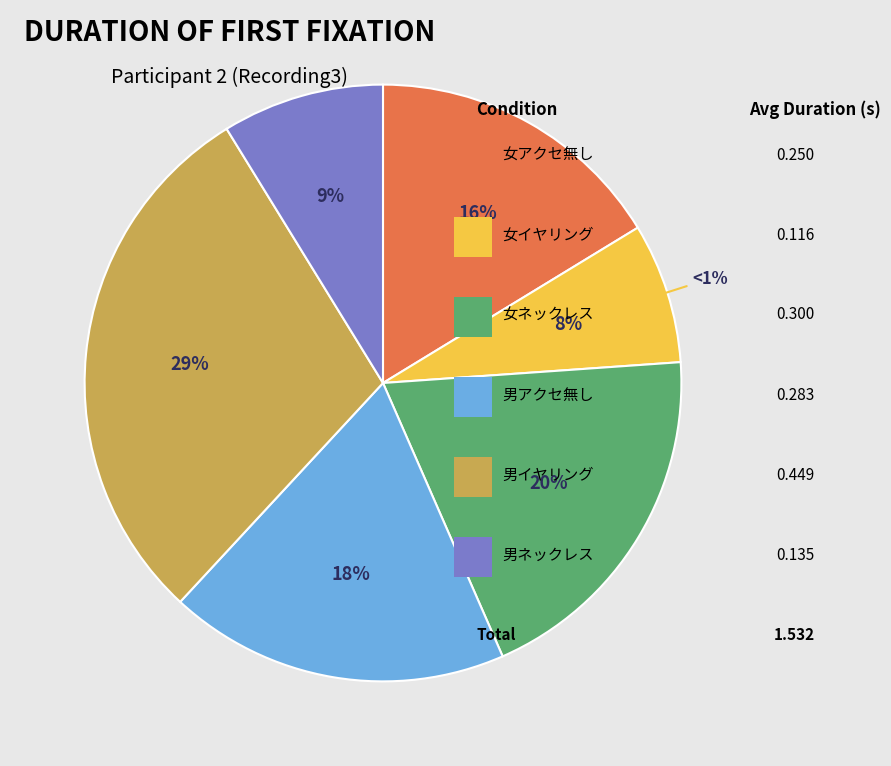

Do 女イヤリング and 男ネックレス together represent more than half of the pie?

No